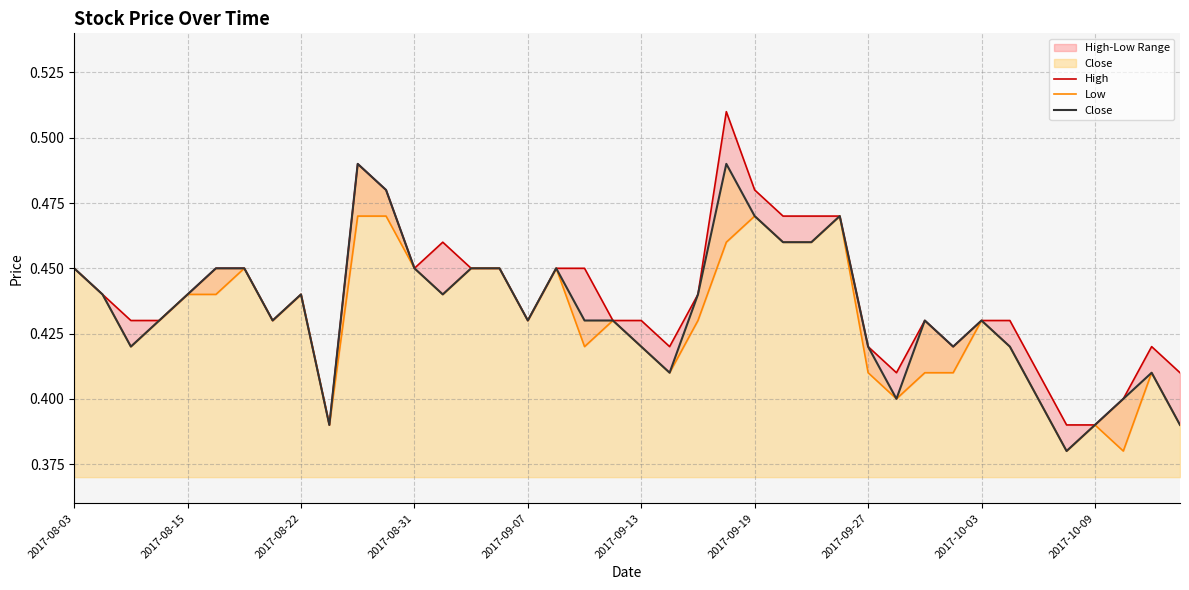

Rank the series by their maximum value, from highest to lowest.

High, Close, Low